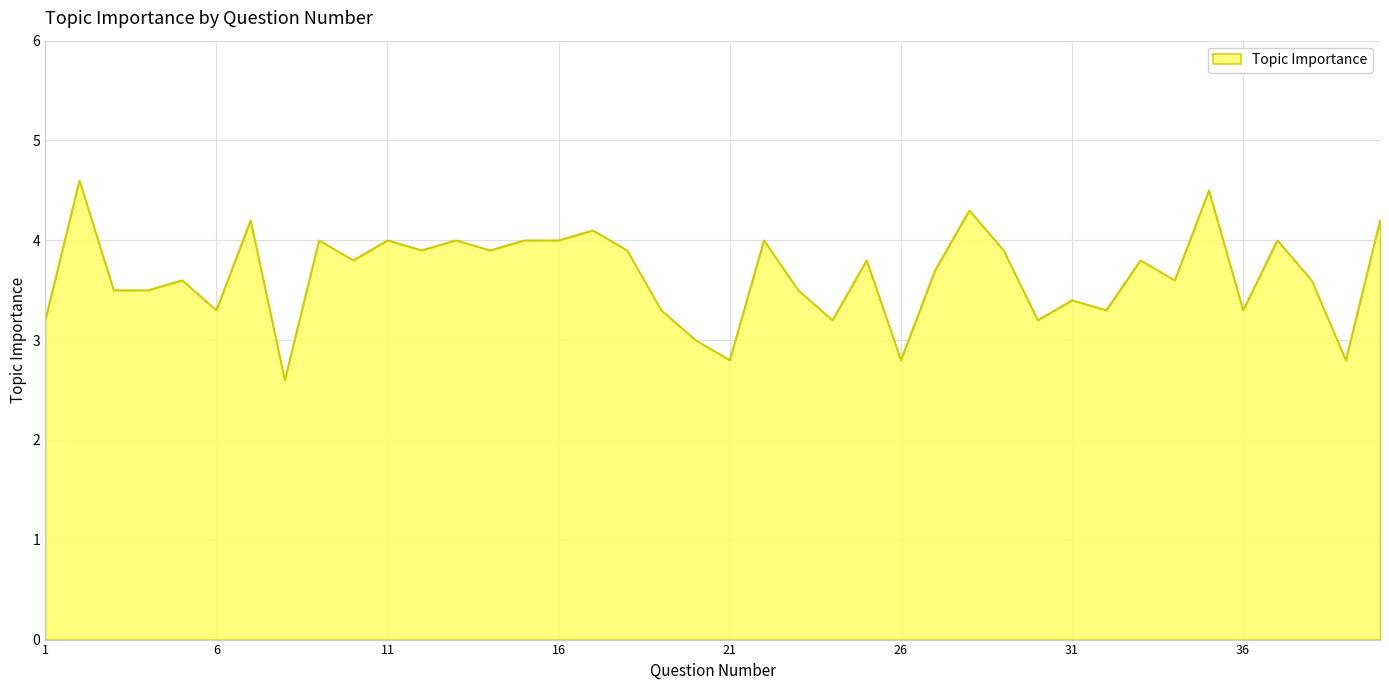

What is the minimum value shown in the chart?

2.6